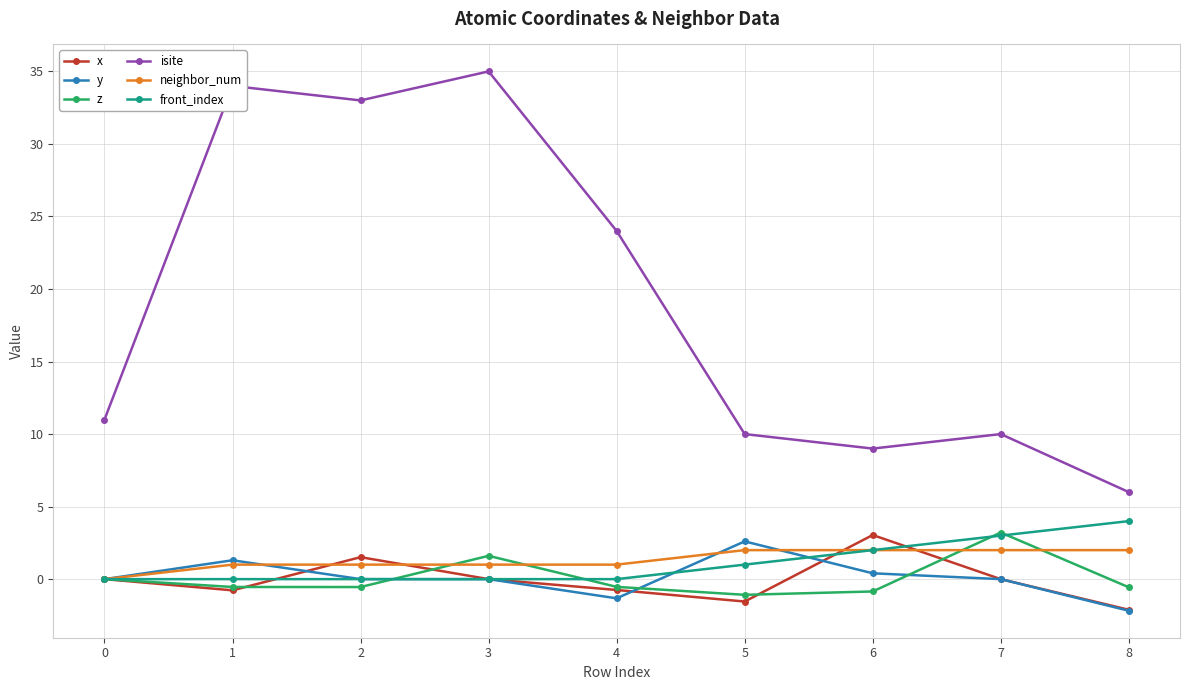

True or false: isite and neighbor_num intersect in this chart.

False